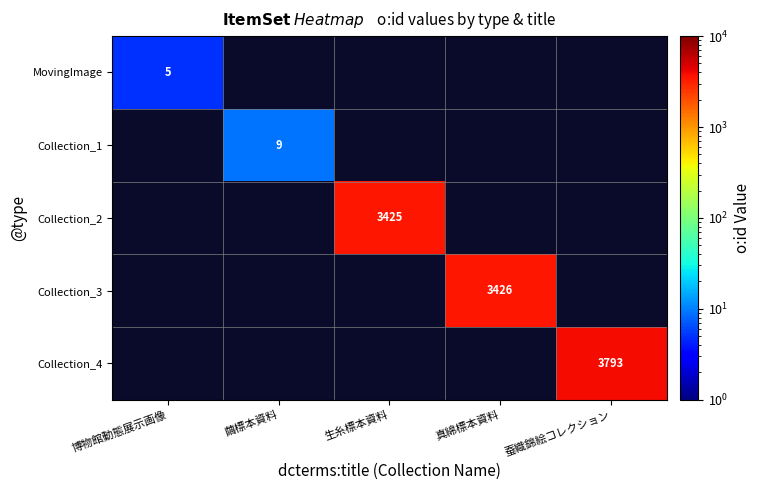

Is it true that Collection_3 equals 3426 at 真綿標本資料?

True